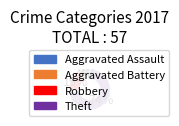

To the nearest percent, what is the average slice percentage?

25%